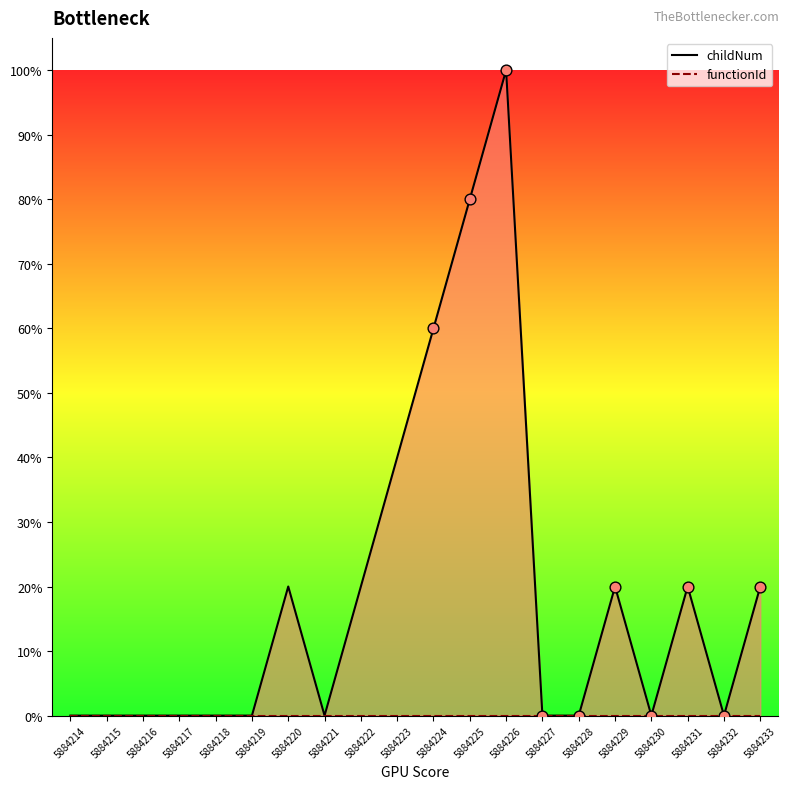

Approximately how many times larger is the value at 5884226 compared to 5884229?

5.0